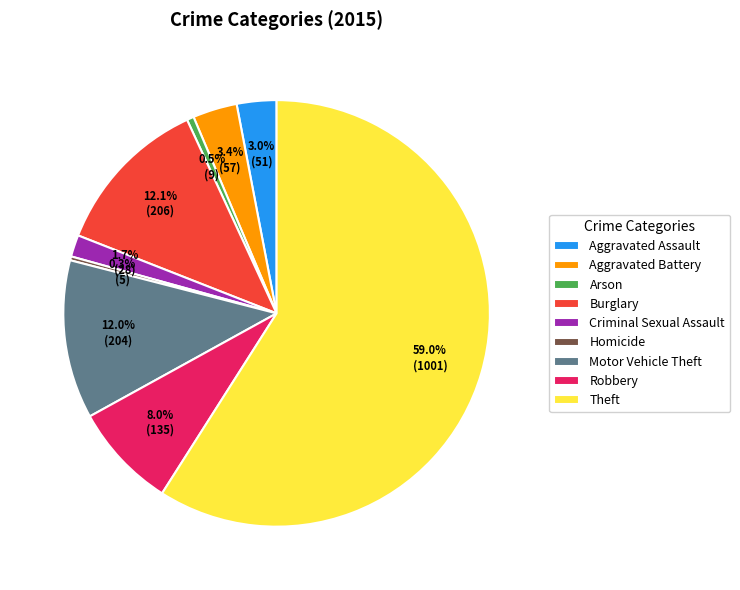

Which category accounts for the majority?

Theft